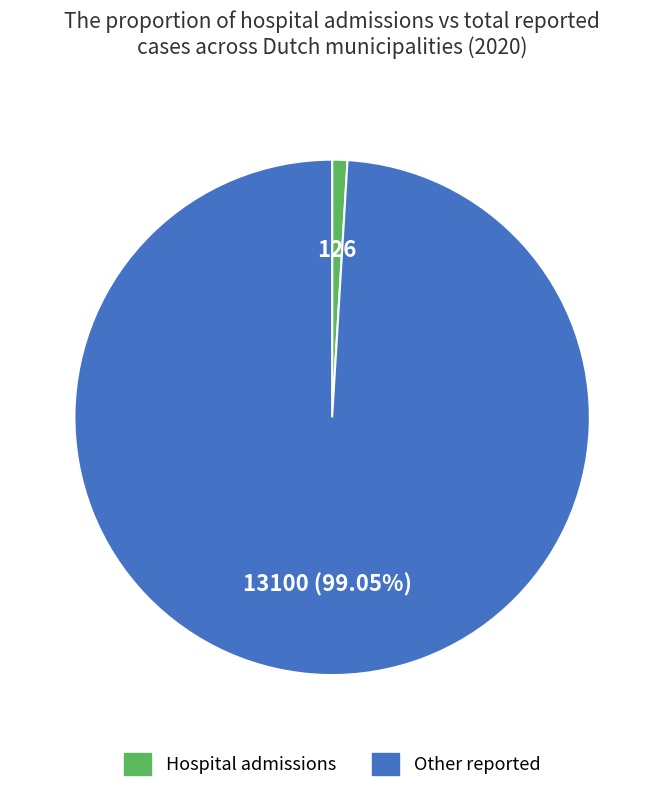

Does any single category account for the majority?

Yes